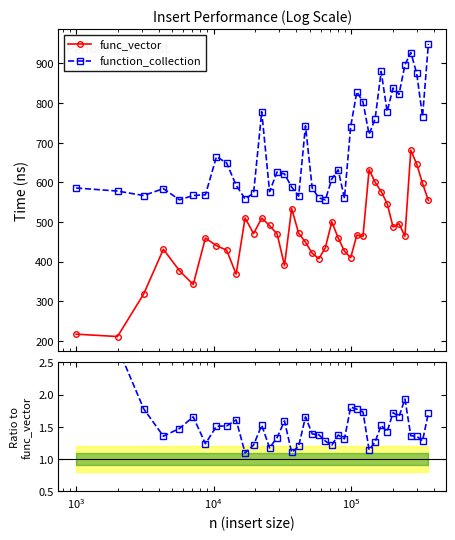

True or false: func_vector and function_collection intersect in this chart.

False